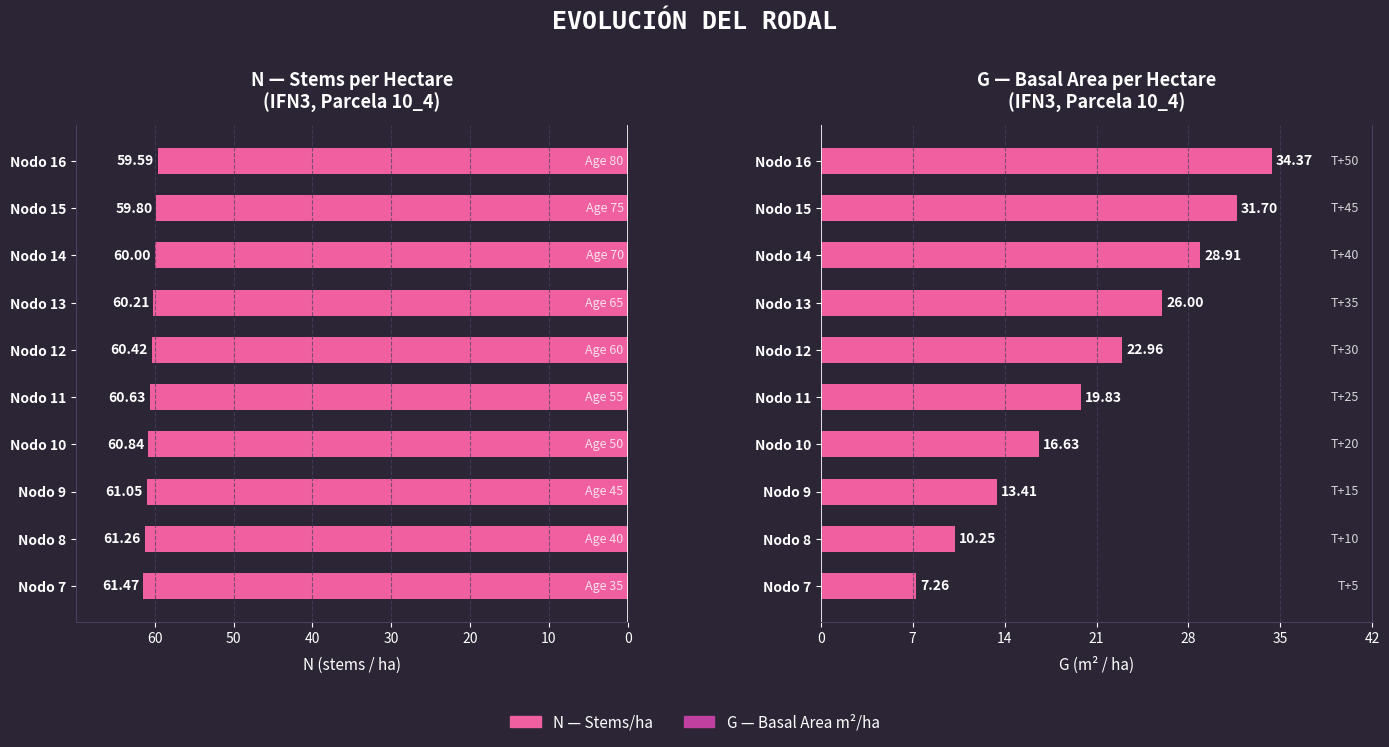

The value of G (m²/ha) at Nodo 16 is 34.4. True or false?

True